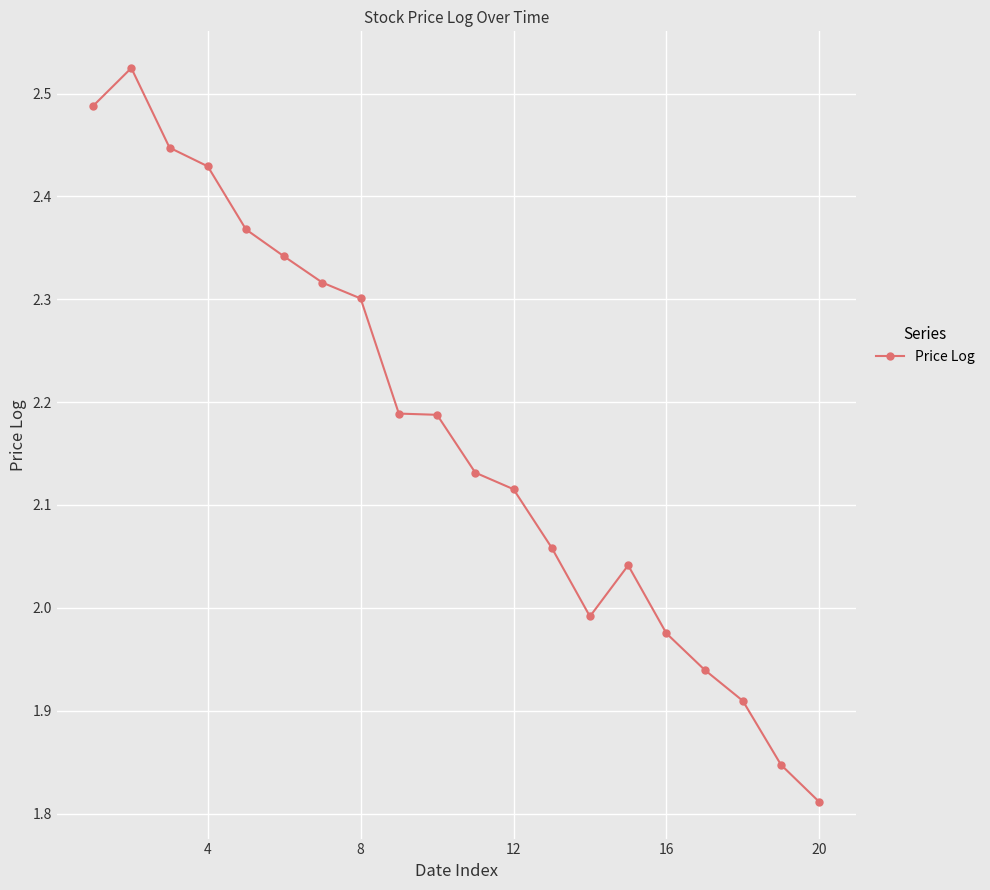

True or false: there are more than 1 points higher than both neighbors.

True